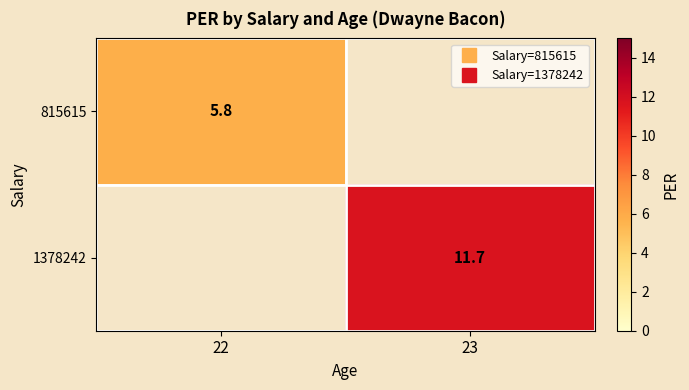

Which has a higher value, 22 or 23?

23